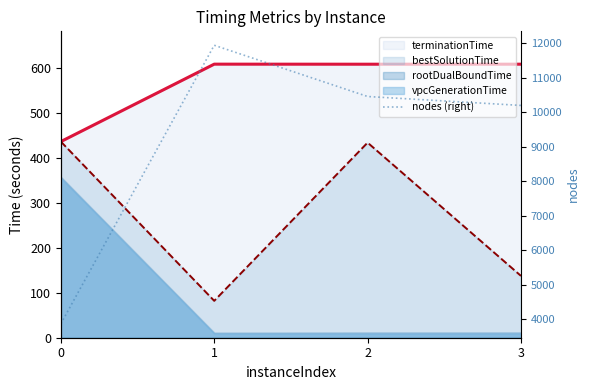

Does the chart have visible grid lines?

No